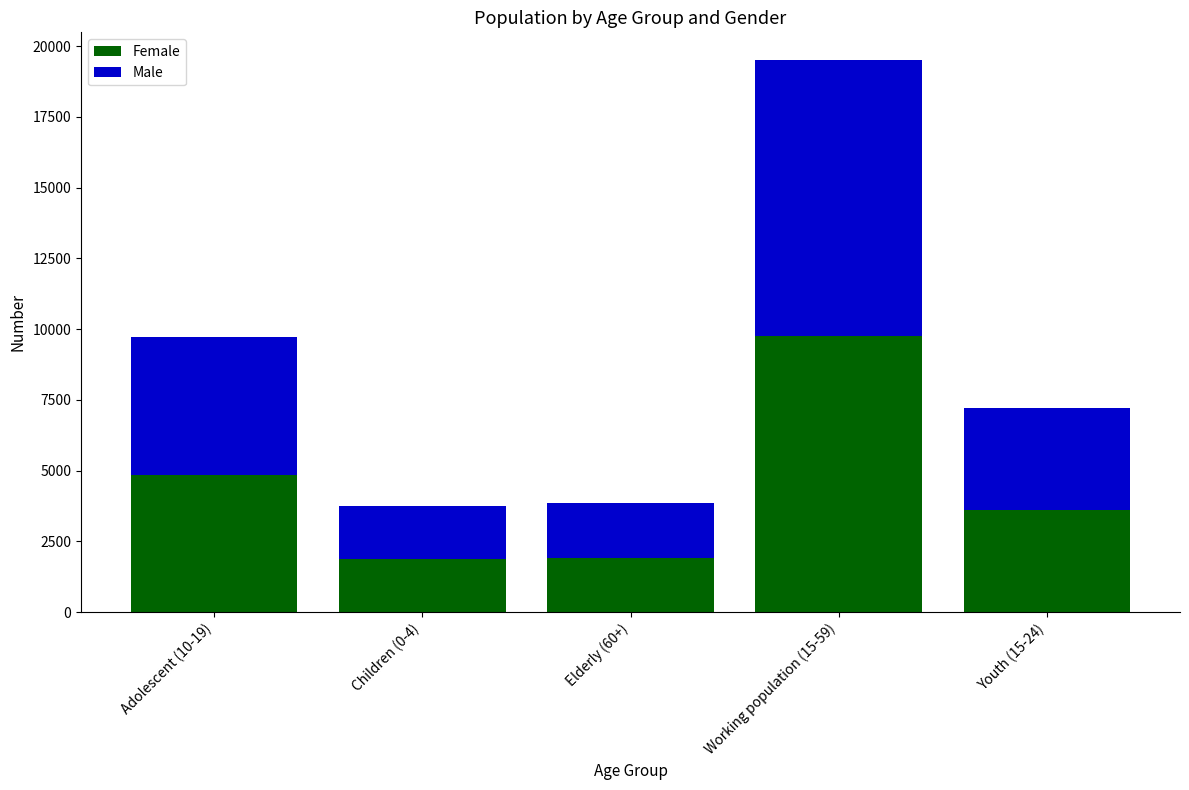

Count the number of data series in this chart.

2